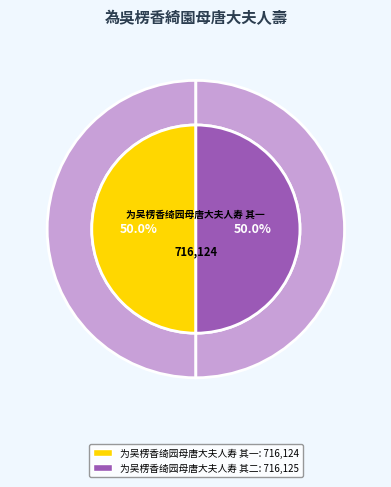

To the nearest percent, what is the combined percentage of 为吴楞香绮园母唐大夫人寿 其一 and 为吴楞香绮园母唐大夫人寿 其二?

100%